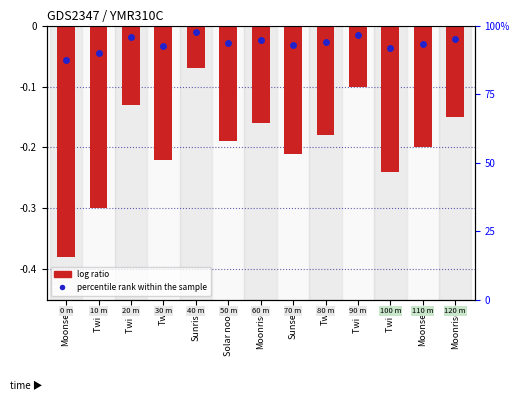

Count the number of categories in the chart.

13